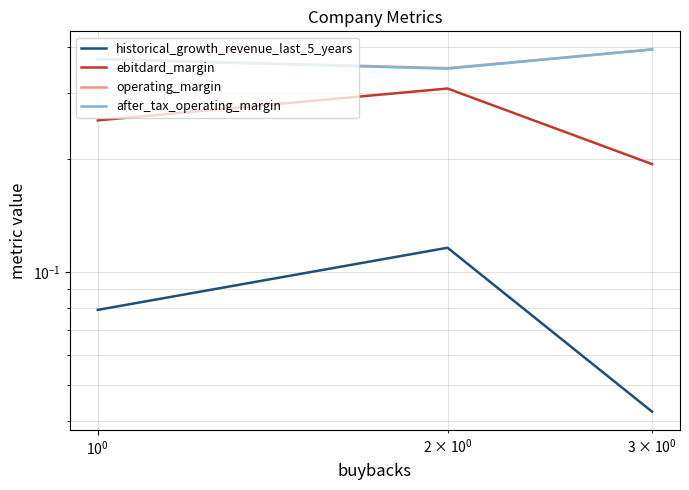

Reading left to right, list all the values displayed in this chart.

historical_growth_revenue_last_5_years: 0.1	0.1	0.0
ebitdard_margin: 0.3	0.3	0.2
operating_margin: 0.4	0.4	0.4
after_tax_operating_margin: 0.4	0.3	0.4